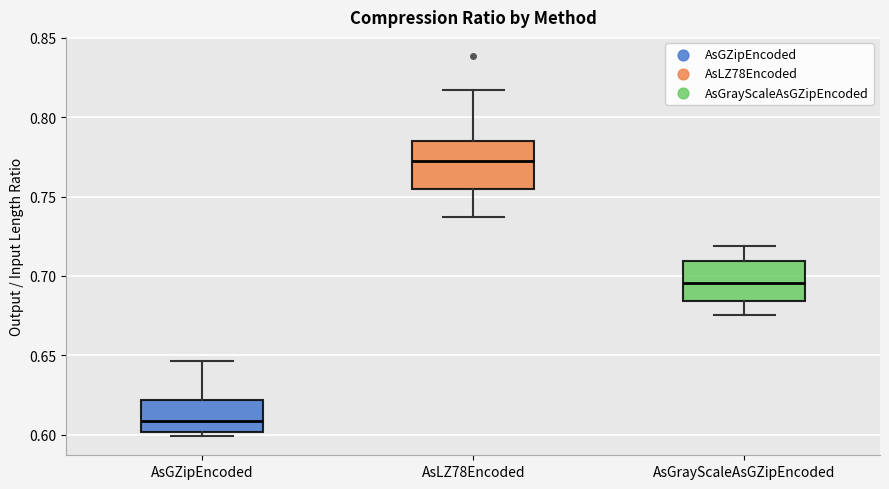

Where does the lower whisker of the box for AsGrayScaleAsGZipEncoded end on the y-axis? The values are not printed on the chart, so give them approximately, as read against the axis.

0.675